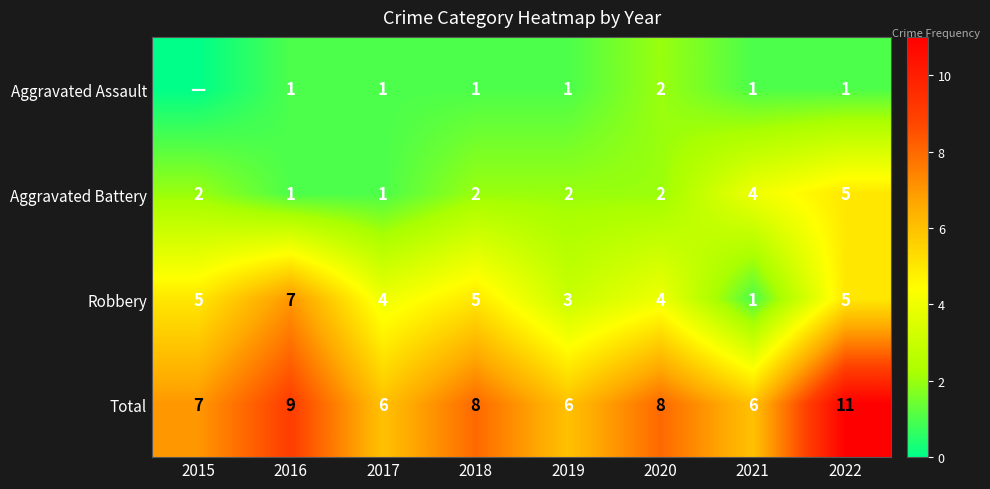

Between 2016 and 2020, which series saw the biggest shift?

Robbery